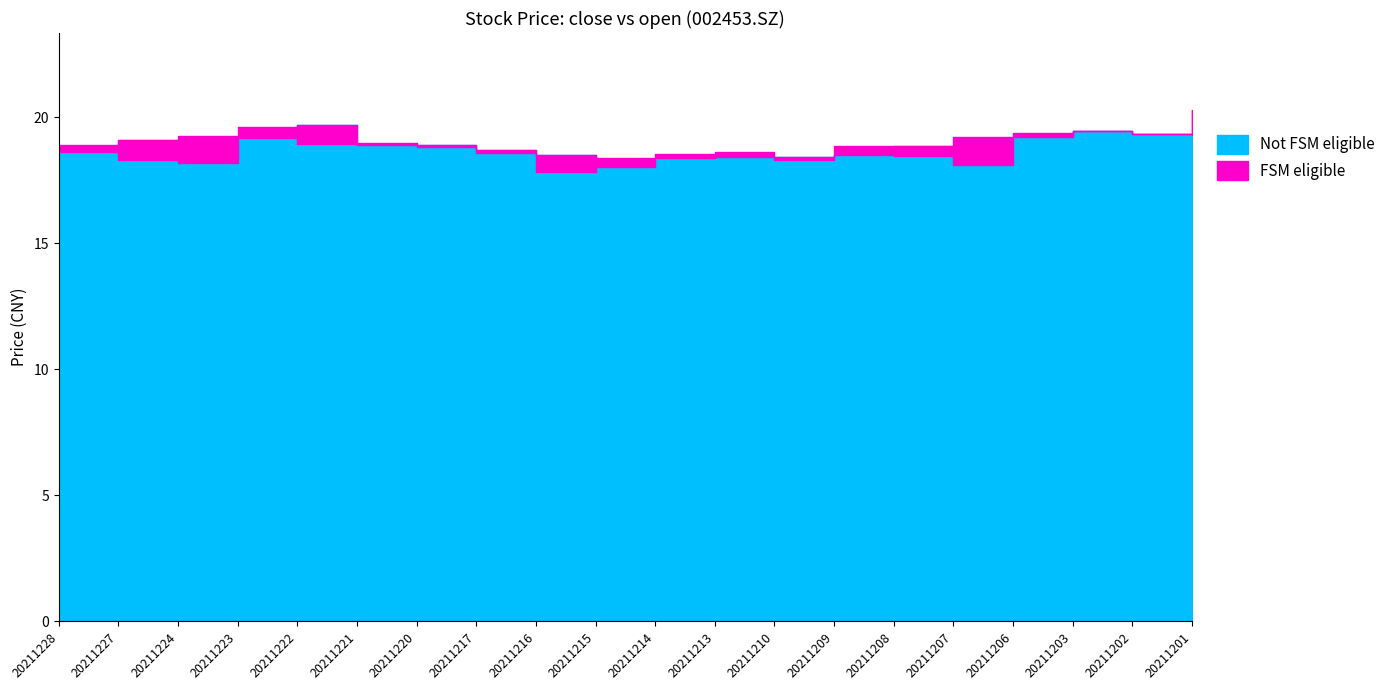

At 20211203, list the series in order from smallest to largest.

close, open